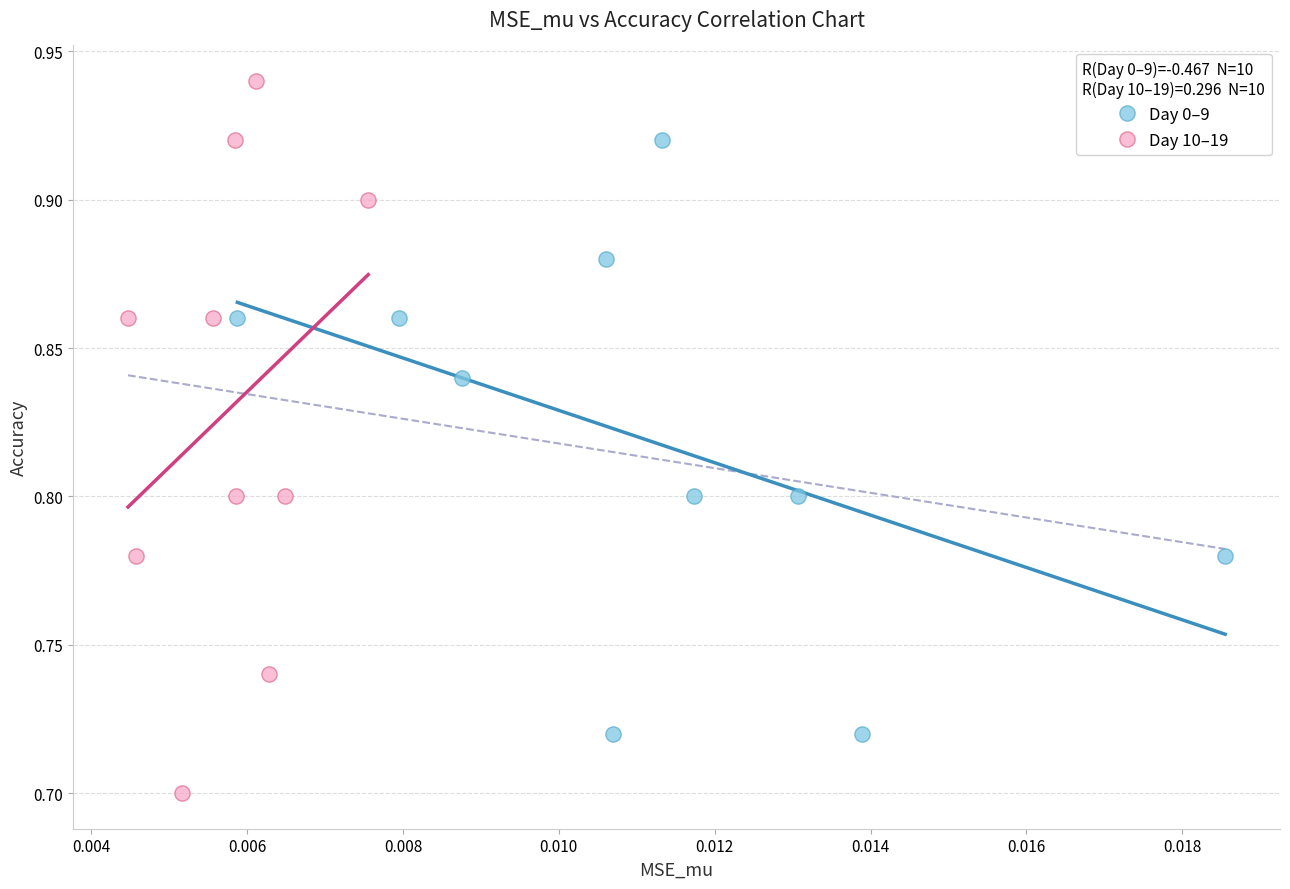

Which series has the widest spread of Y values?

Day 10–19